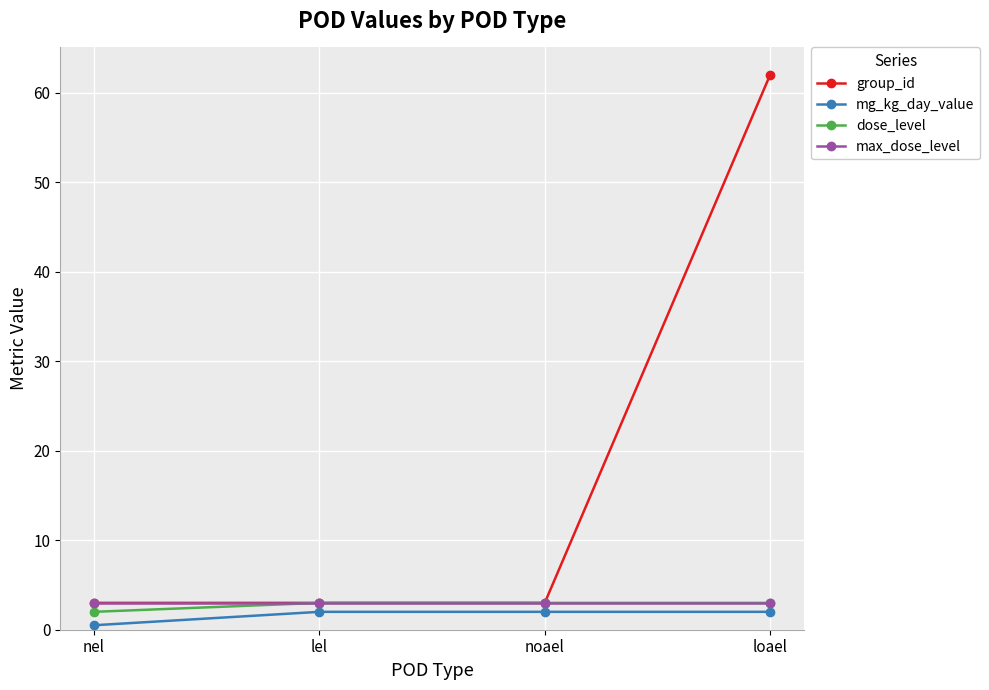

What is the spread (max minus min) of values at loael?

60.0